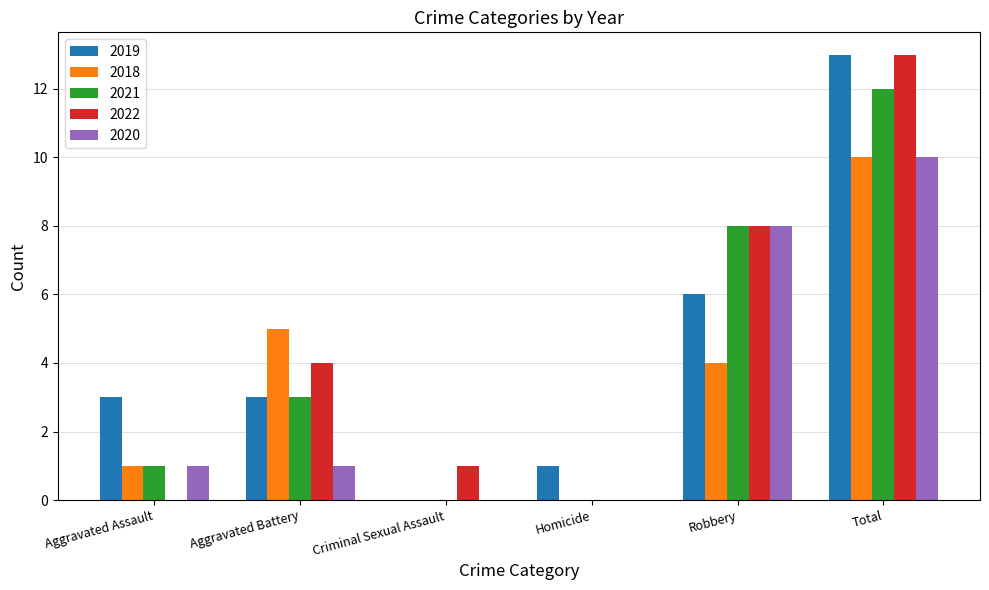

What is the sum of the 2019 values at Total and Aggravated Assault?

16